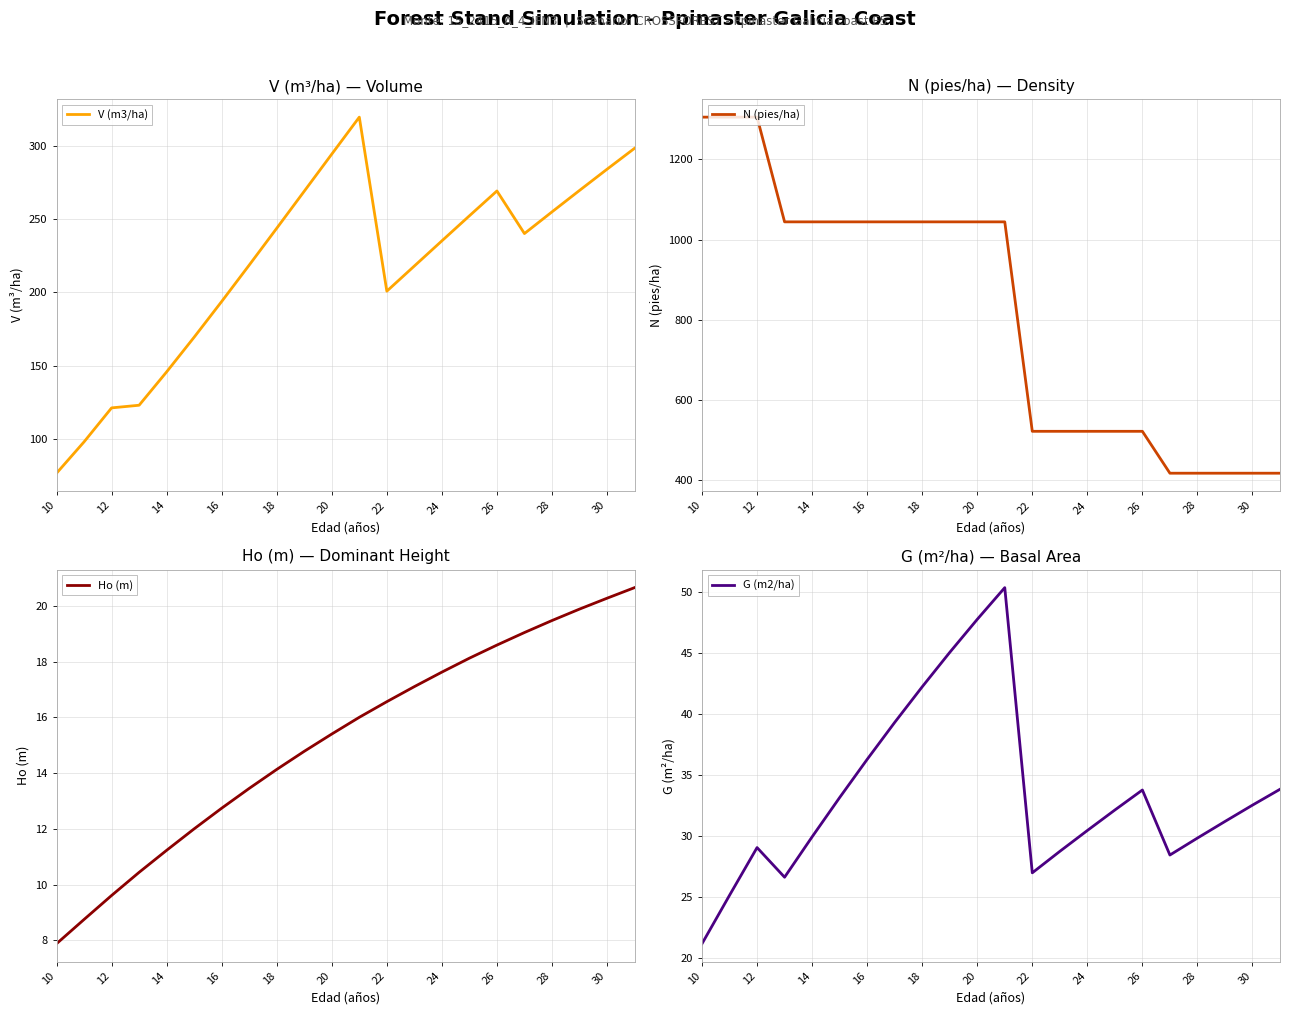

At which label does V (m3/ha) reach its minimum?

10